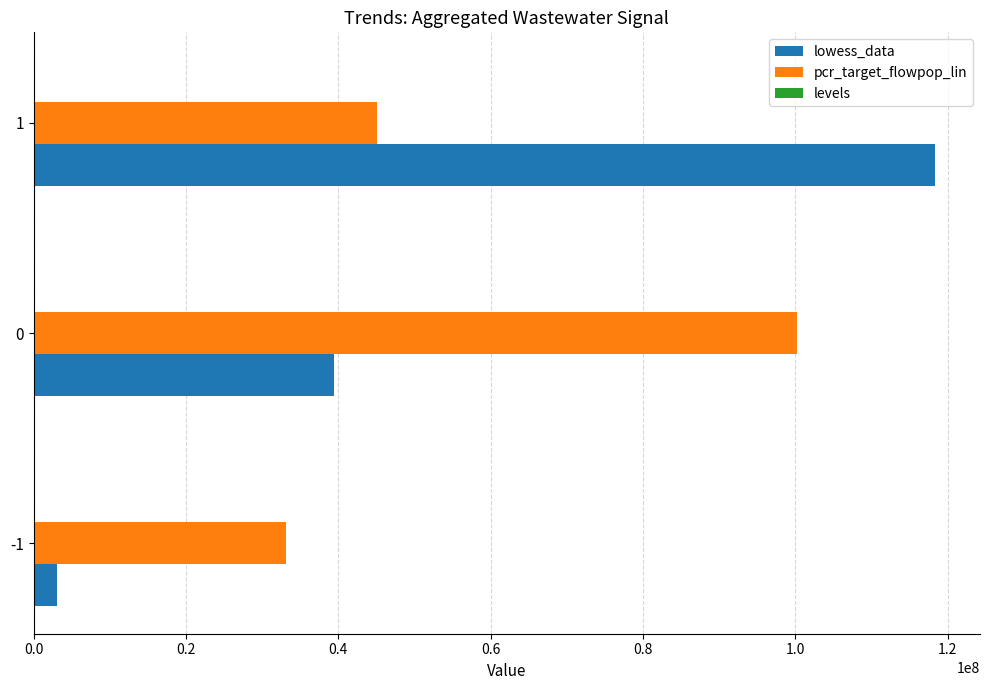

What is the maximum value for pcr_target_flowpop_lin?

100290028.1